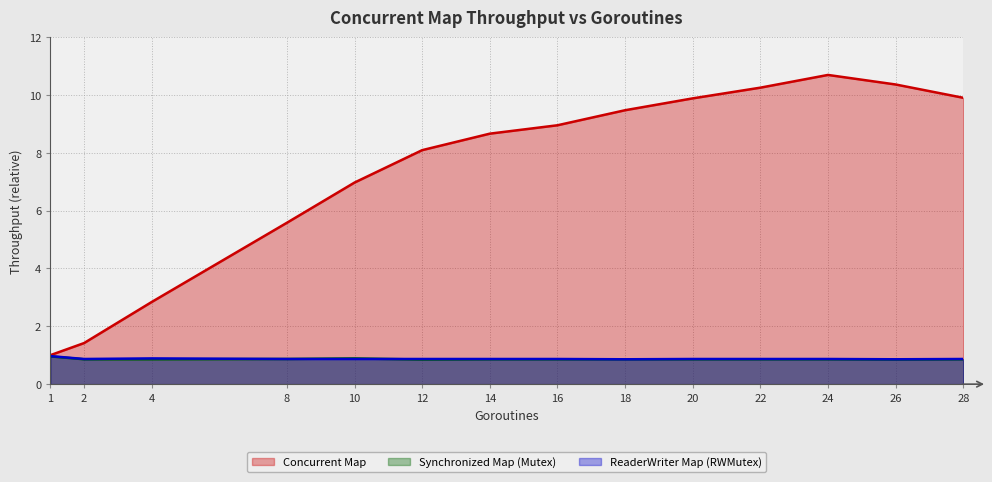

After their last crossing, which series has the higher values: Synchronized Map (Mutex) or ReaderWriter Map (RWMutex)?

ReaderWriter Map (RWMutex)